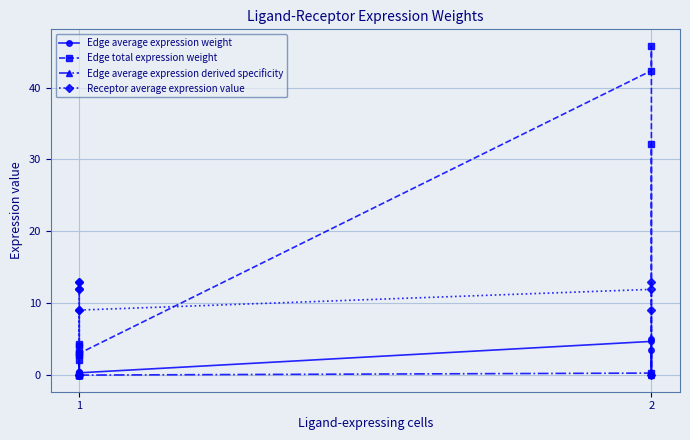

The Edge average expression derived specificity series shows 0.0 at 1. True or false?

False